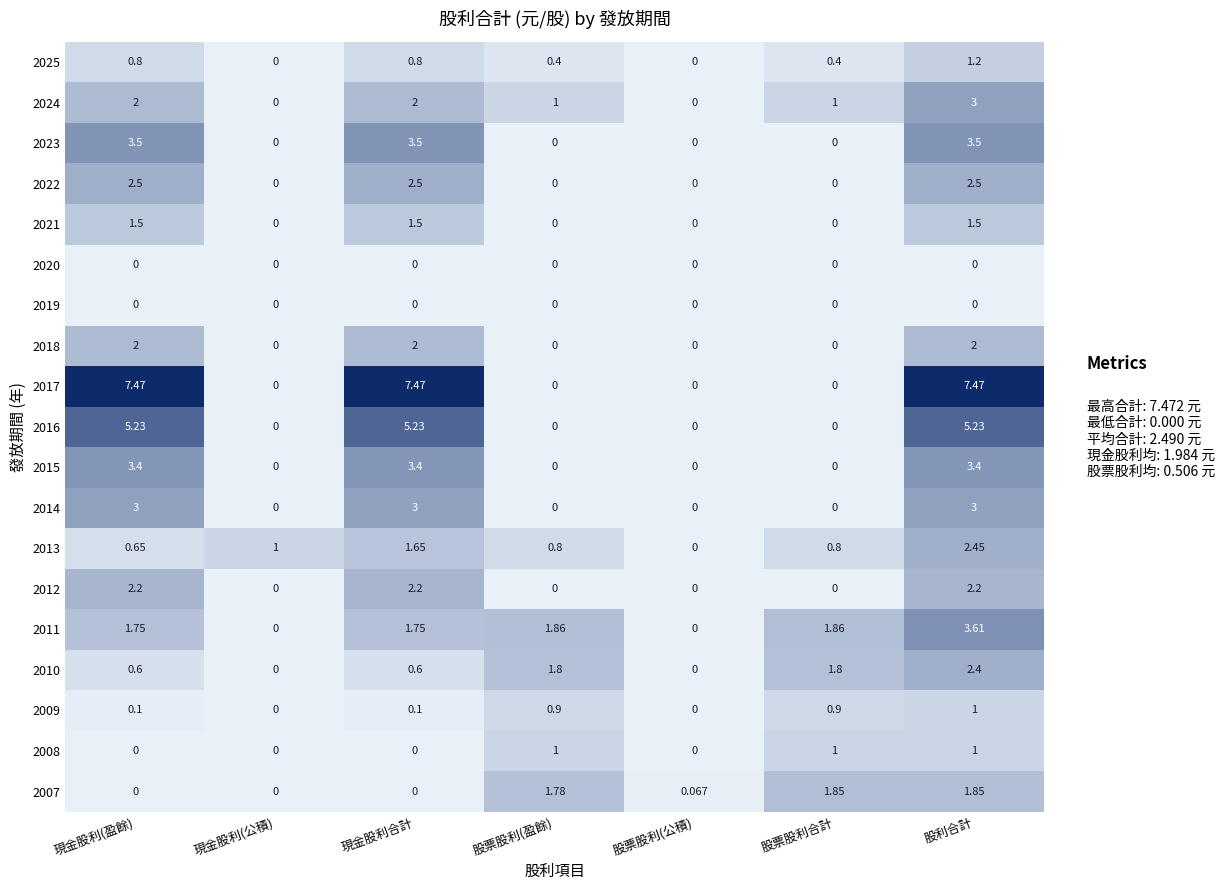

At how many categories does at least one series exceed 3?

3